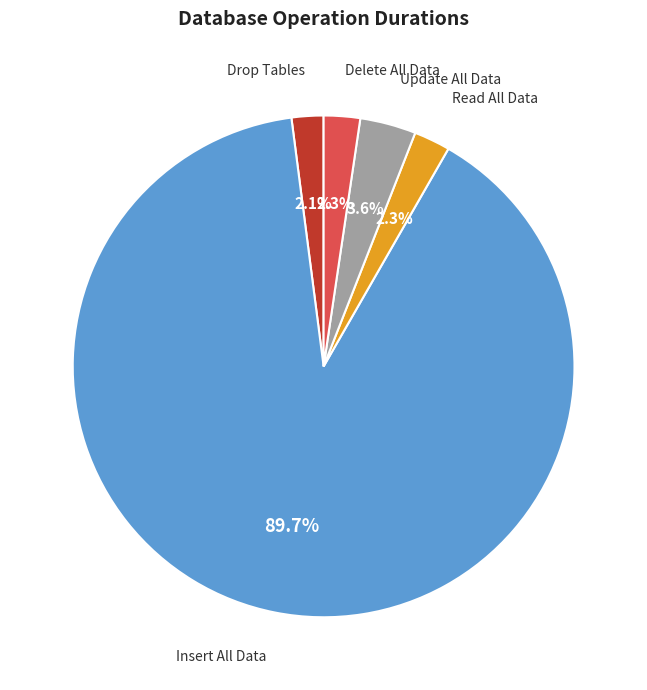

Which category accounts for the majority?

Insert All Data